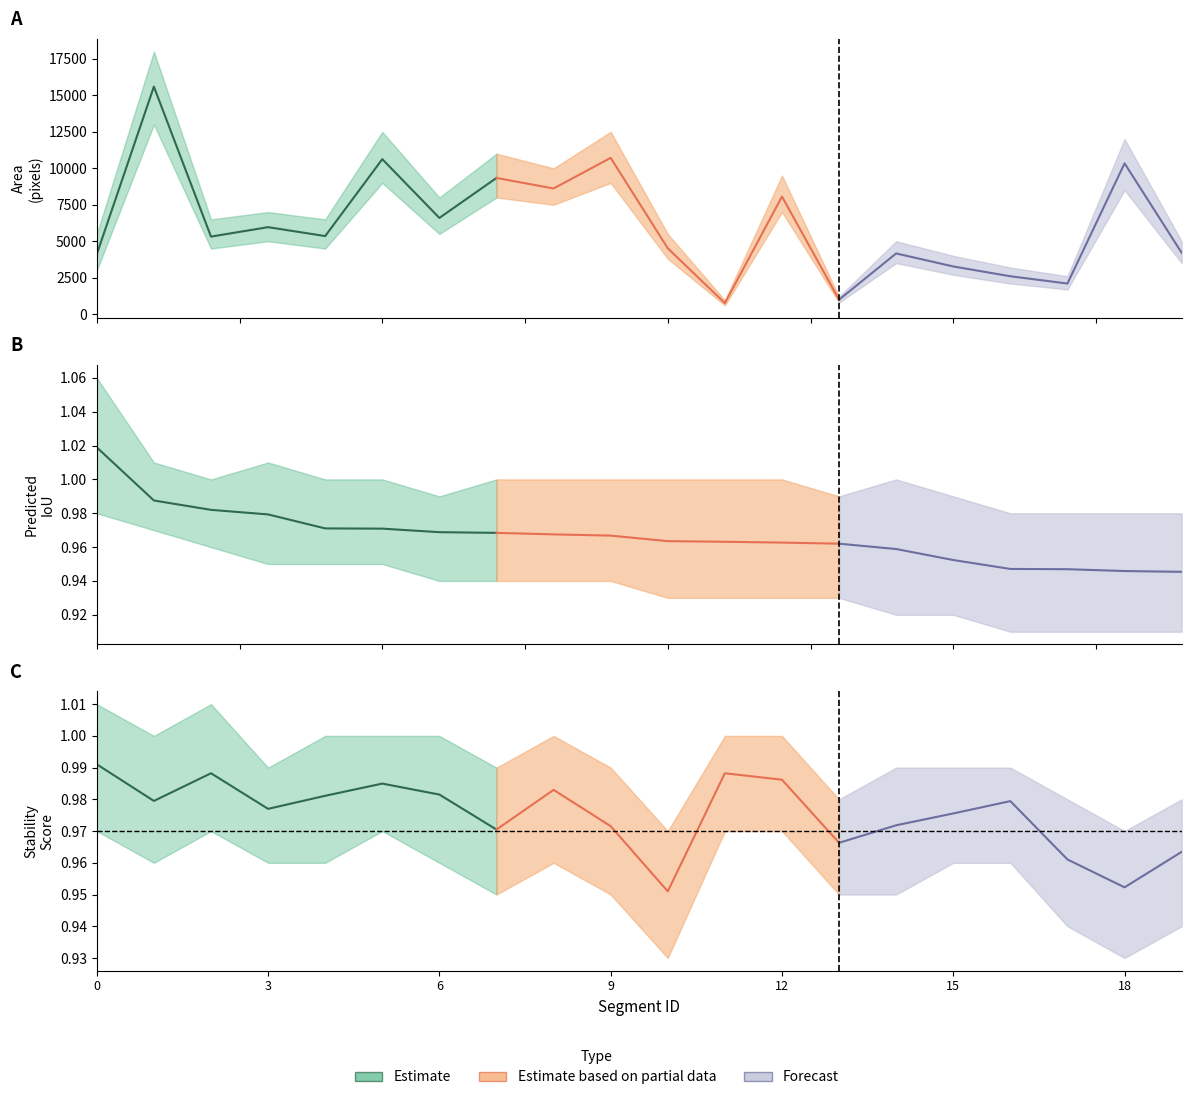

Reading left to right, what are all the values shown in this chart?

area: 4112.0	15601.0	5318.0	5965.0	5354.0	10627.0	6598.0	9339.0	8617.0	10716.0	4516.0	758.0	8064.0	997.0	4163.0	3271.0	2599.0	2099.0	10342.0	4207.0
predicted_iou: 1.0	1.0	1.0	1.0	1.0	1.0	1.0	1.0	1.0	1.0	1.0	1.0	1.0	1.0	1.0	1.0	0.9	0.9	0.9	0.9
stability_score: 1.0	1.0	1.0	1.0	1.0	1.0	1.0	1.0	1.0	1.0	1.0	1.0	1.0	1.0	1.0	1.0	1.0	1.0	1.0	1.0